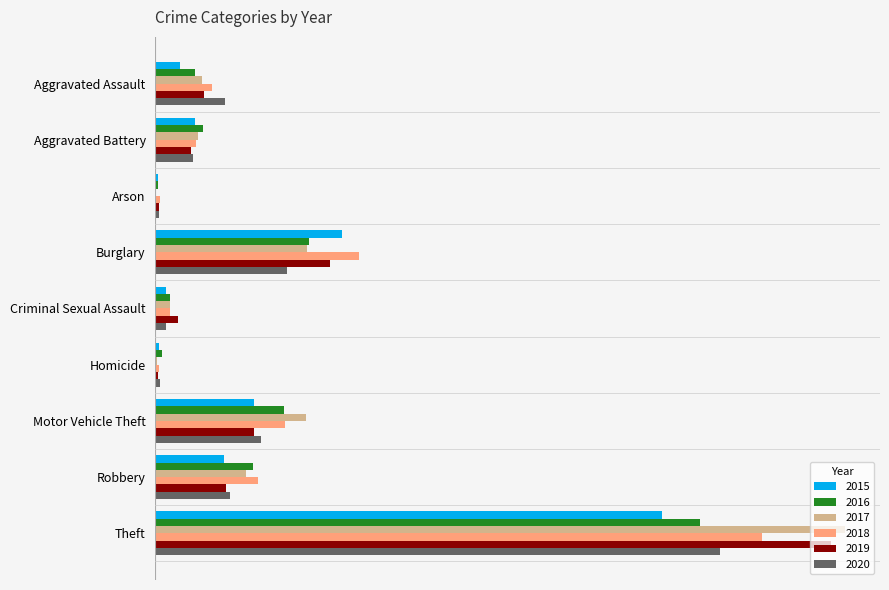

What are all the series names shown in the legend?

2015, 2016, 2017, 2018, 2019, 2020